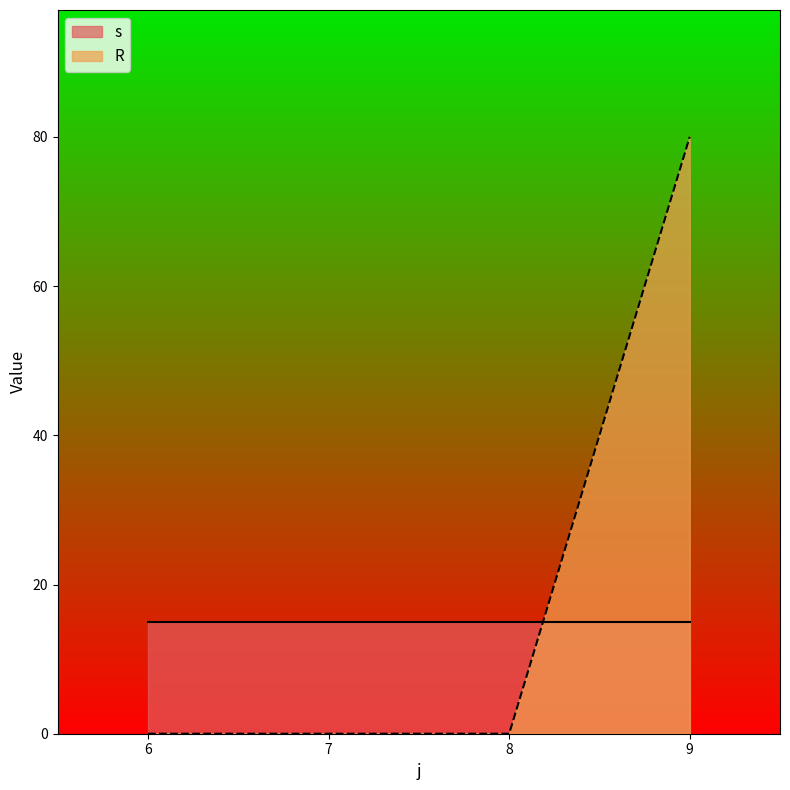

At which label does R reach its peak?

9